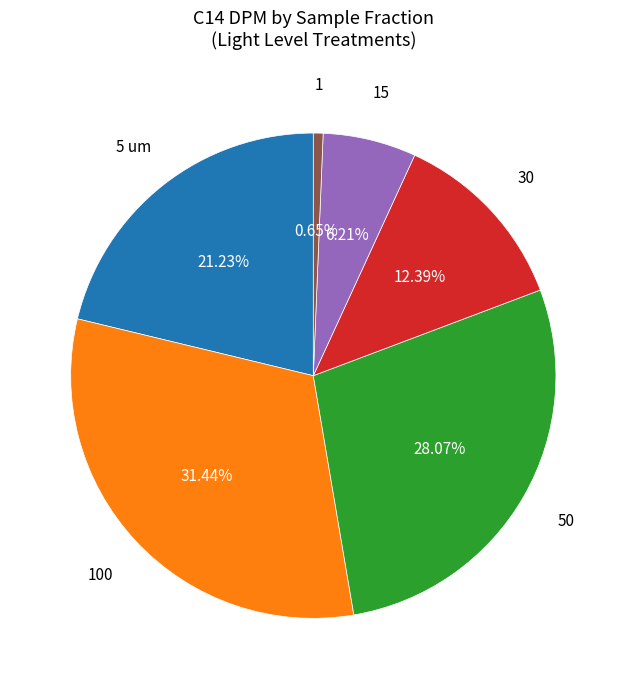

To the nearest percent, what is the average slice percentage?

17%